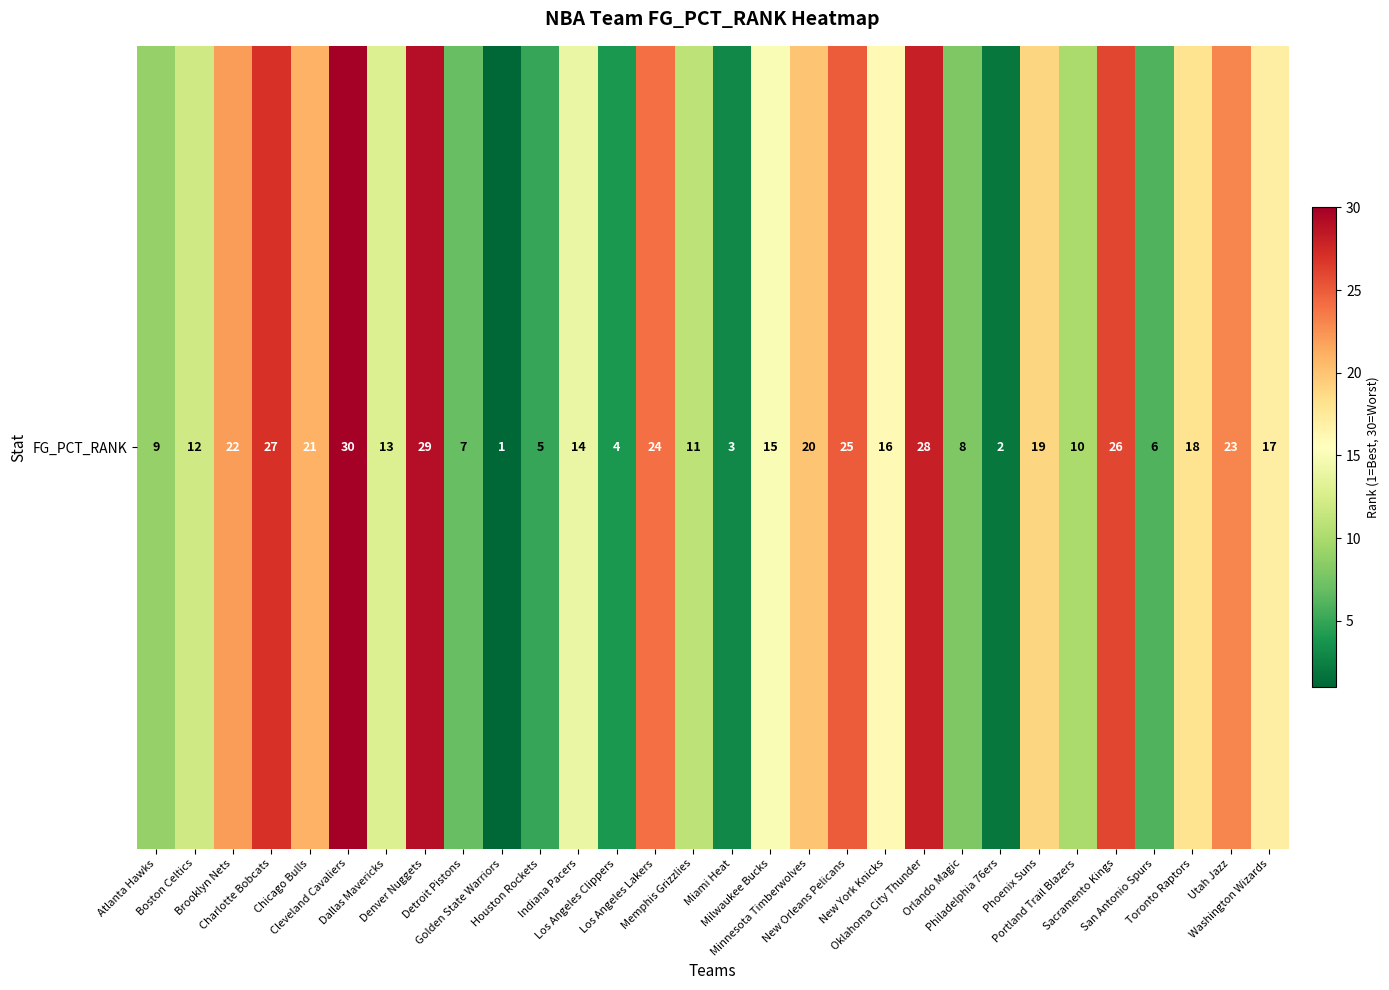

Reading left to right, list all the values displayed in this chart.

Atlanta Hawks=9	Boston Celtics=12	Brooklyn Nets=22	Charlotte Bobcats=27	Chicago Bulls=21	Cleveland Cavaliers=30	Dallas Mavericks=13	Denver Nuggets=29	Detroit Pistons=7	Golden State Warriors=1	Houston Rockets=5	Indiana Pacers=14	Los Angeles Clippers=4	Los Angeles Lakers=24	Memphis Grizzlies=11	Miami Heat=3	Milwaukee Bucks=15	Minnesota Timberwolves=20	New Orleans Pelicans=25	New York Knicks=16	Oklahoma City Thunder=28	Orlando Magic=8	Philadelphia 76ers=2	Phoenix Suns=19	Portland Trail Blazers=10	Sacramento Kings=26	San Antonio Spurs=6	Toronto Raptors=18	Utah Jazz=23	Washington Wizards=17